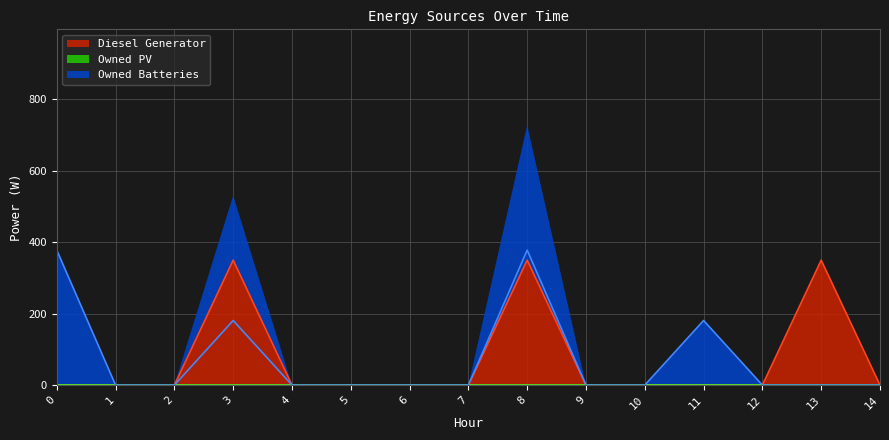

What is the maximum value for Diesel Generator?

350